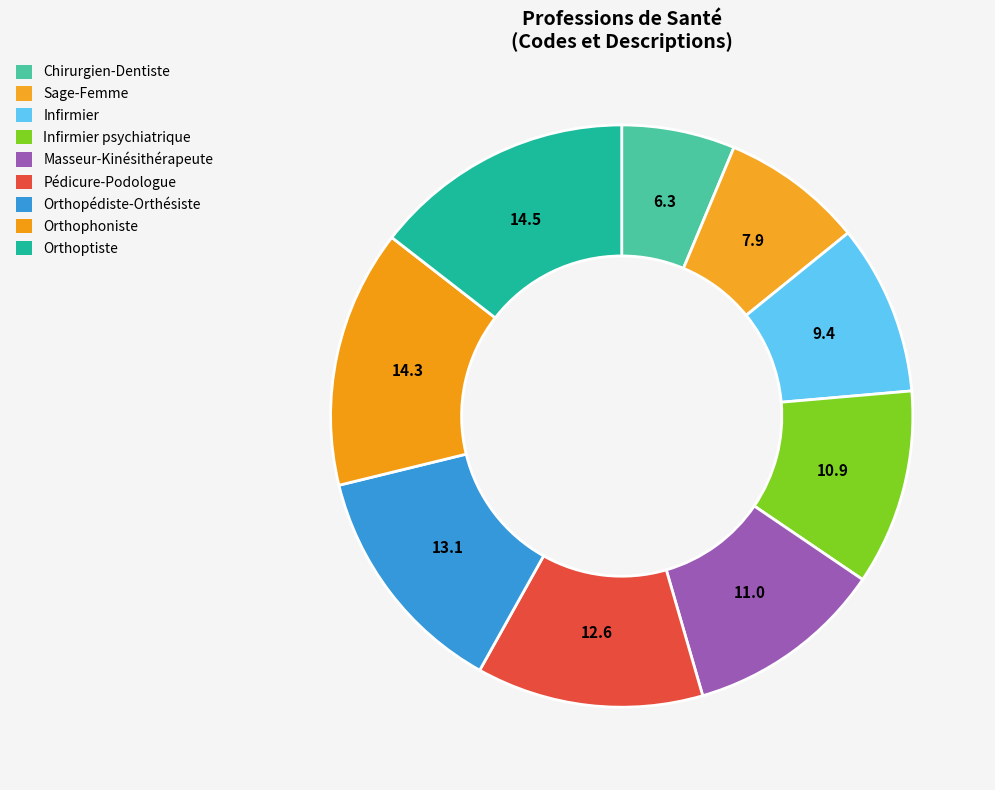

Is Sage-Femme the majority of the pie?

No